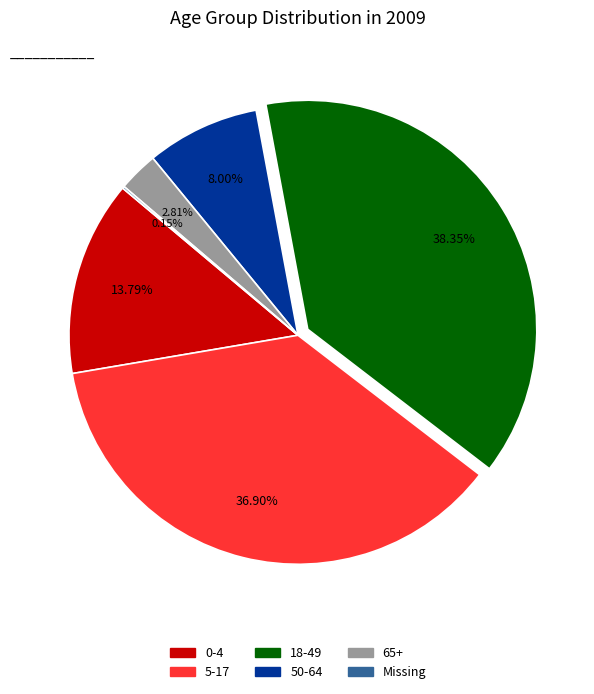

Between 65+ and 5-17, which is larger?

5-17